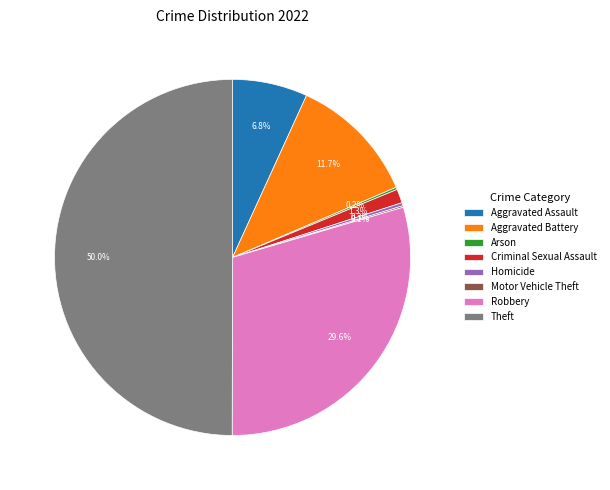

Which category has the biggest portion of the pie?

Theft